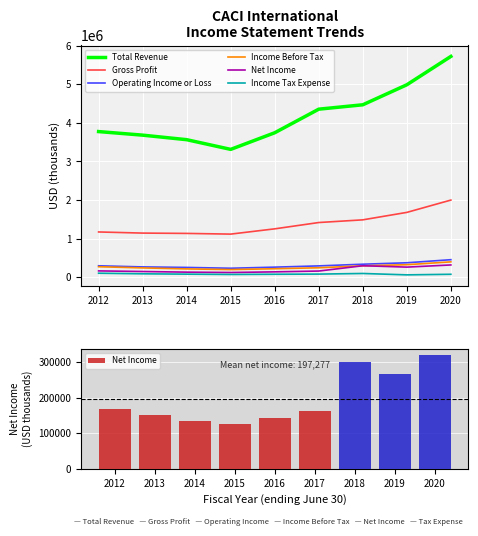

At 2015, list the series in order from smallest to largest.

Income Tax Expense, Net Income, Income Before Tax, Operating Income or Loss, Gross Profit, Total Revenue